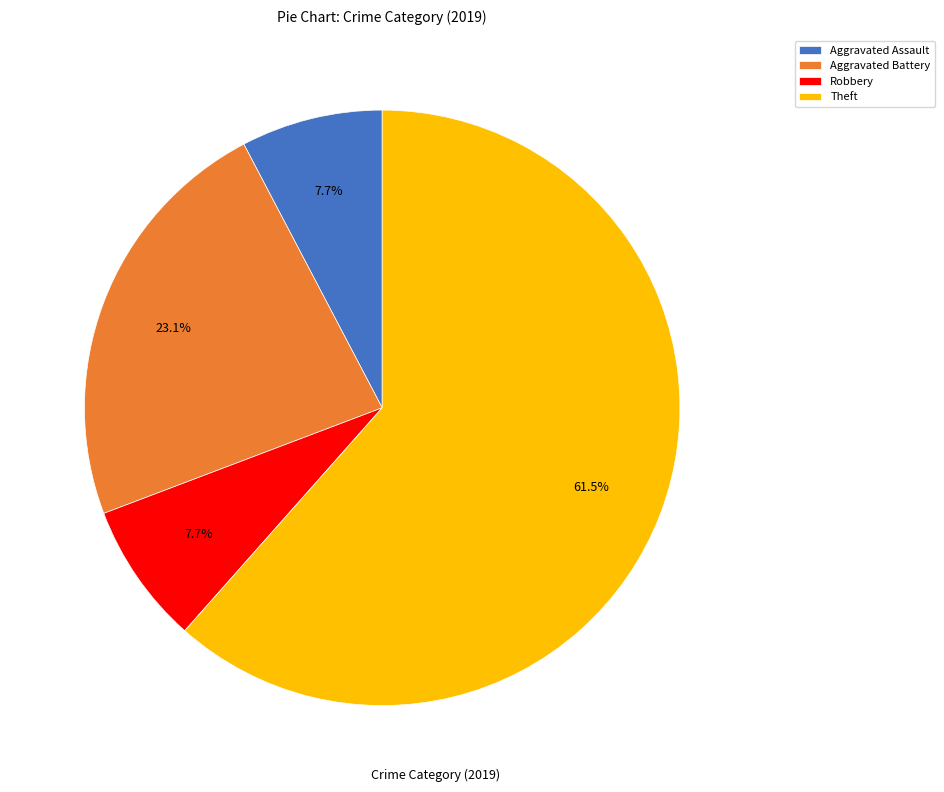

To the nearest percent, what is the difference between the Aggravated Assault and Aggravated Battery slice percentages?

15%